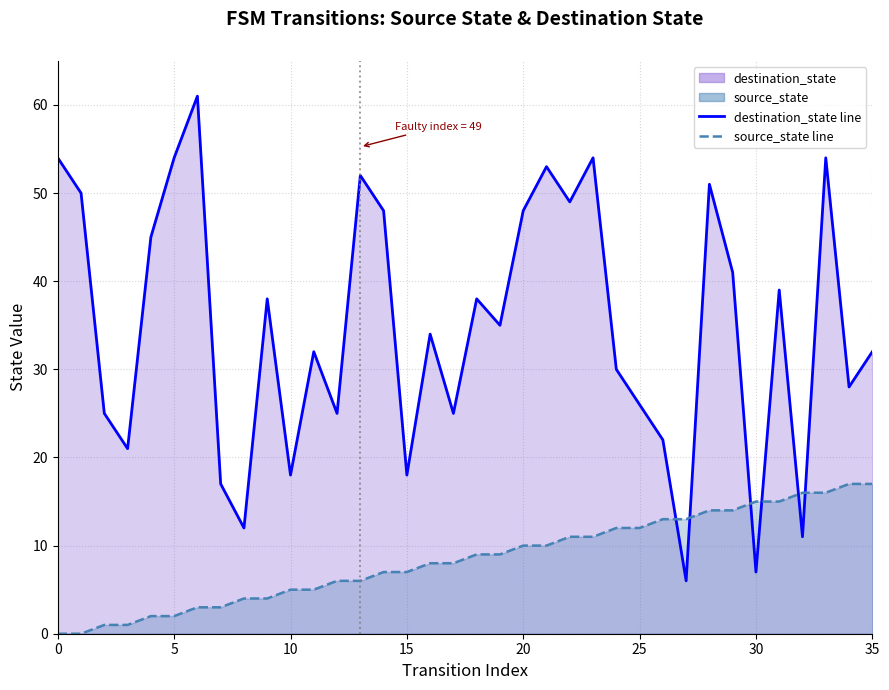

How many times do destination_state line and source_state line cross each other?

6